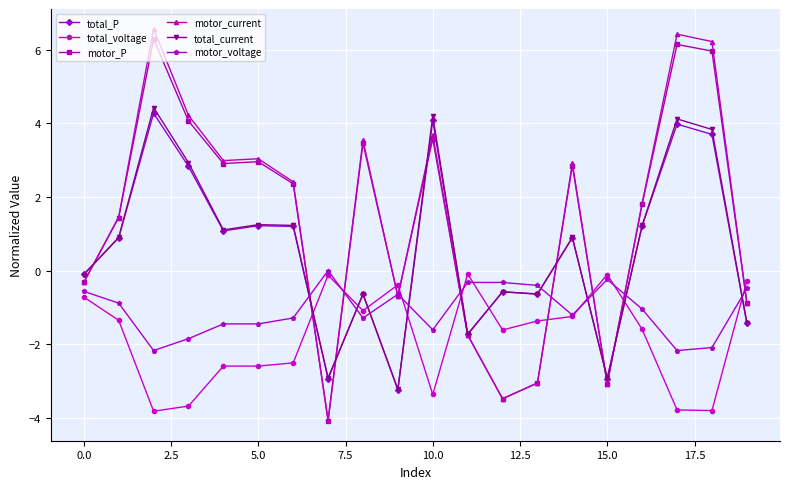

How many values in the total_current series are below 0?

9